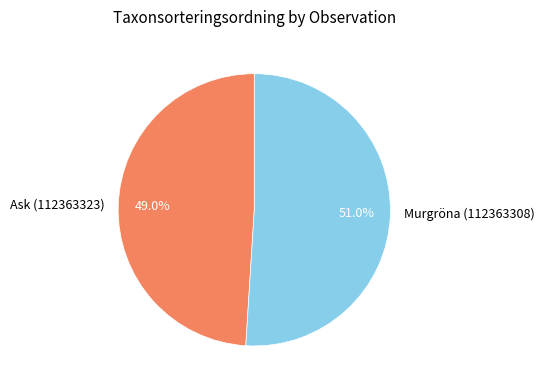

Which category has the smallest portion of the pie?

Ask (112363323)